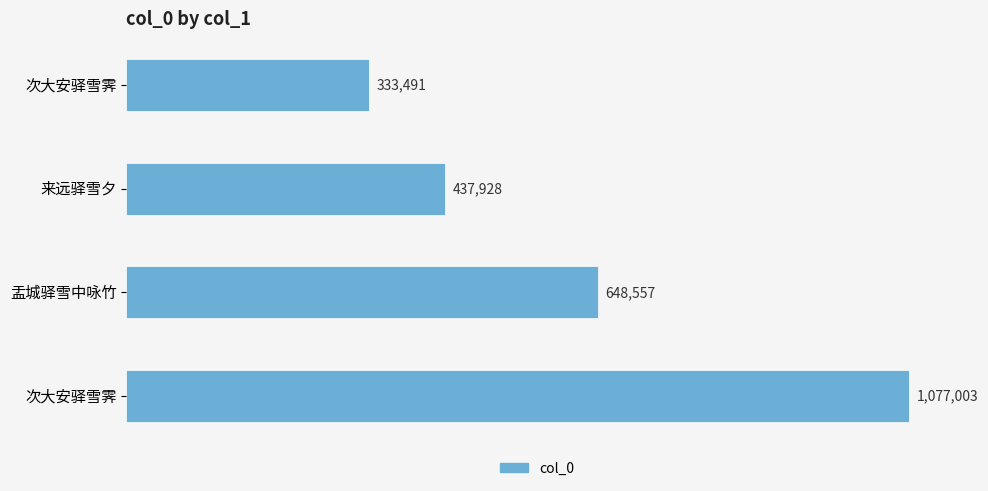

Does the chart contain any negative values?

No